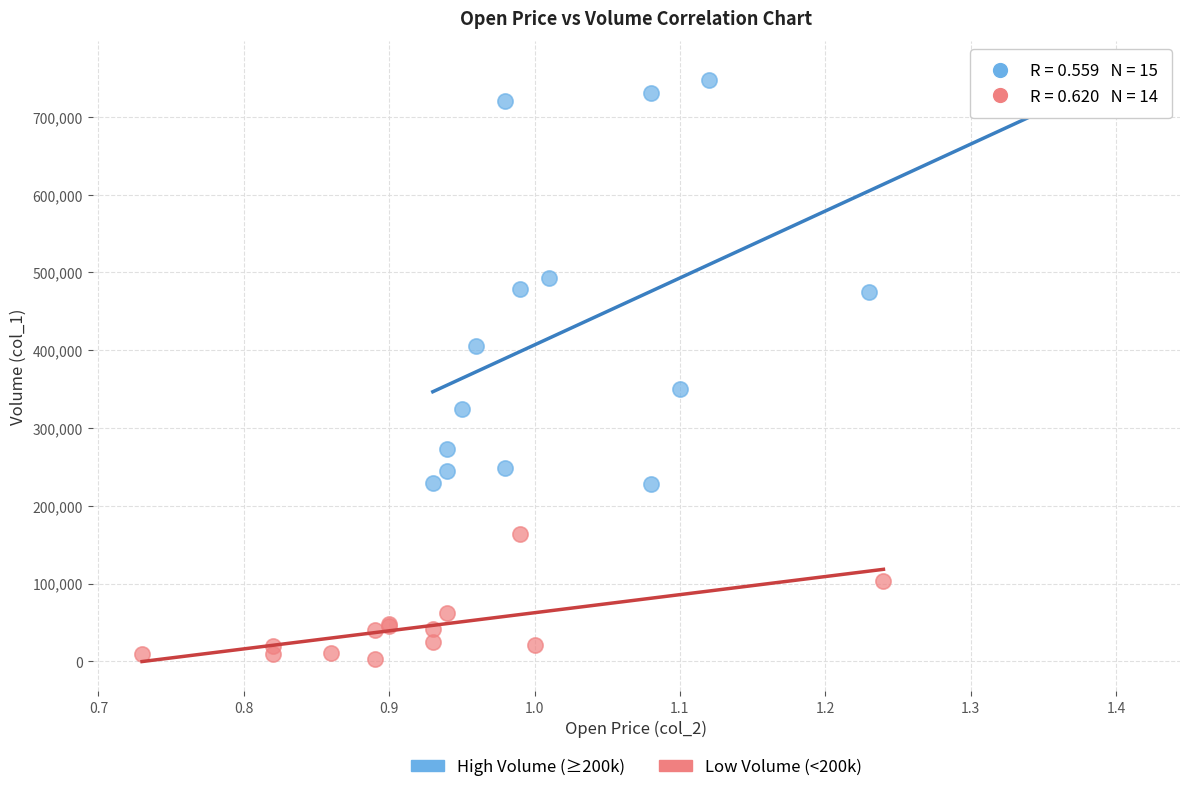

Which series has the widest spread of Y values?

High Volume (≥200k)